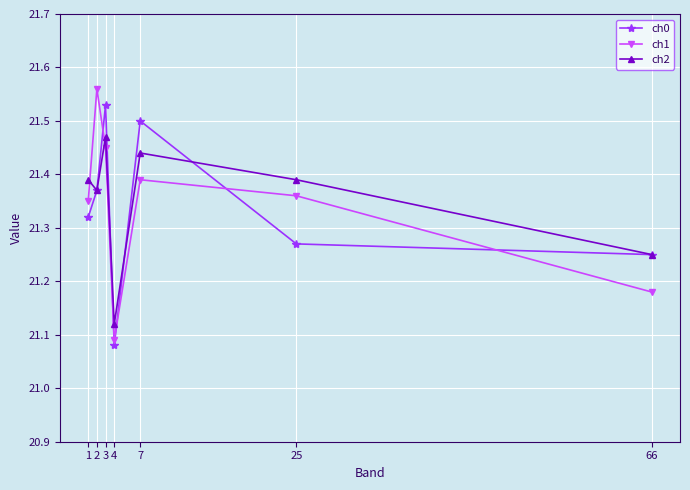

Is it true that ch2 equals 7.2 at 25?

False